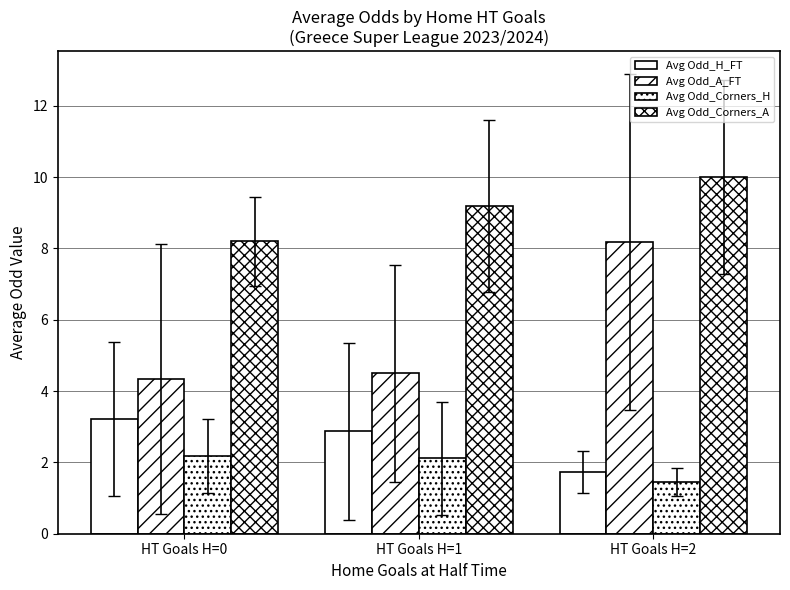

Are the bars grouped side by side (vs. stacked)?

Yes